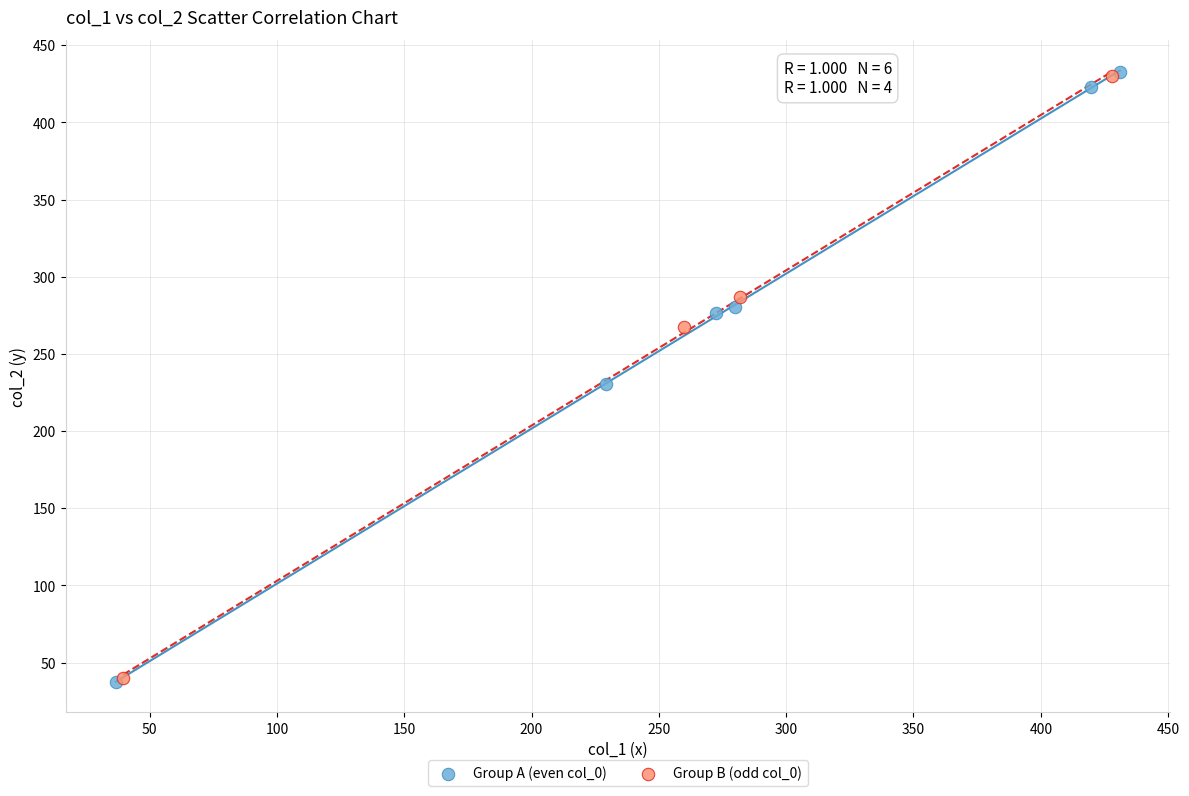

What are all the series names shown in the legend?

Group A (even col_0), Group B (odd col_0)